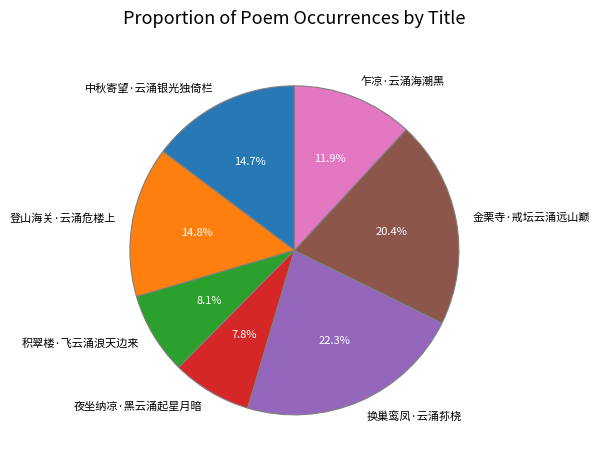

Does any single category account for the majority?

No